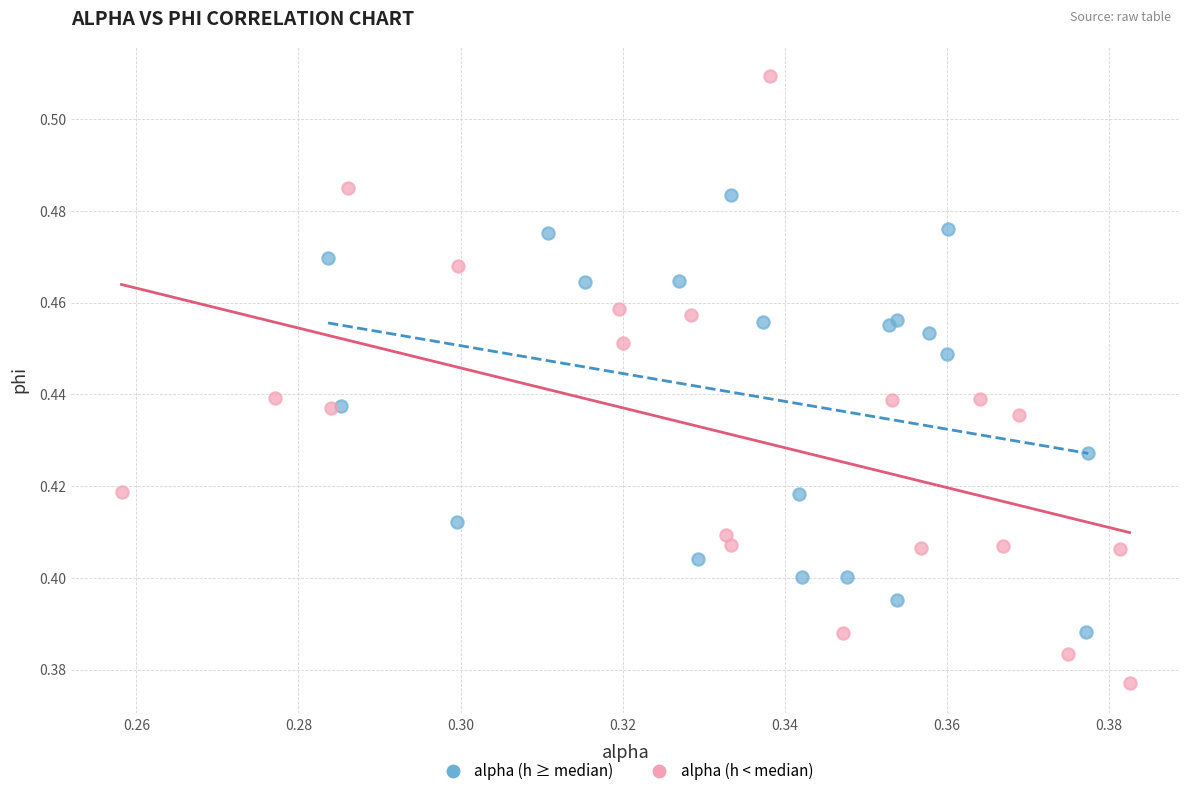

What are all the series names shown in the legend?

alpha (h ≥ median), alpha (h < median)